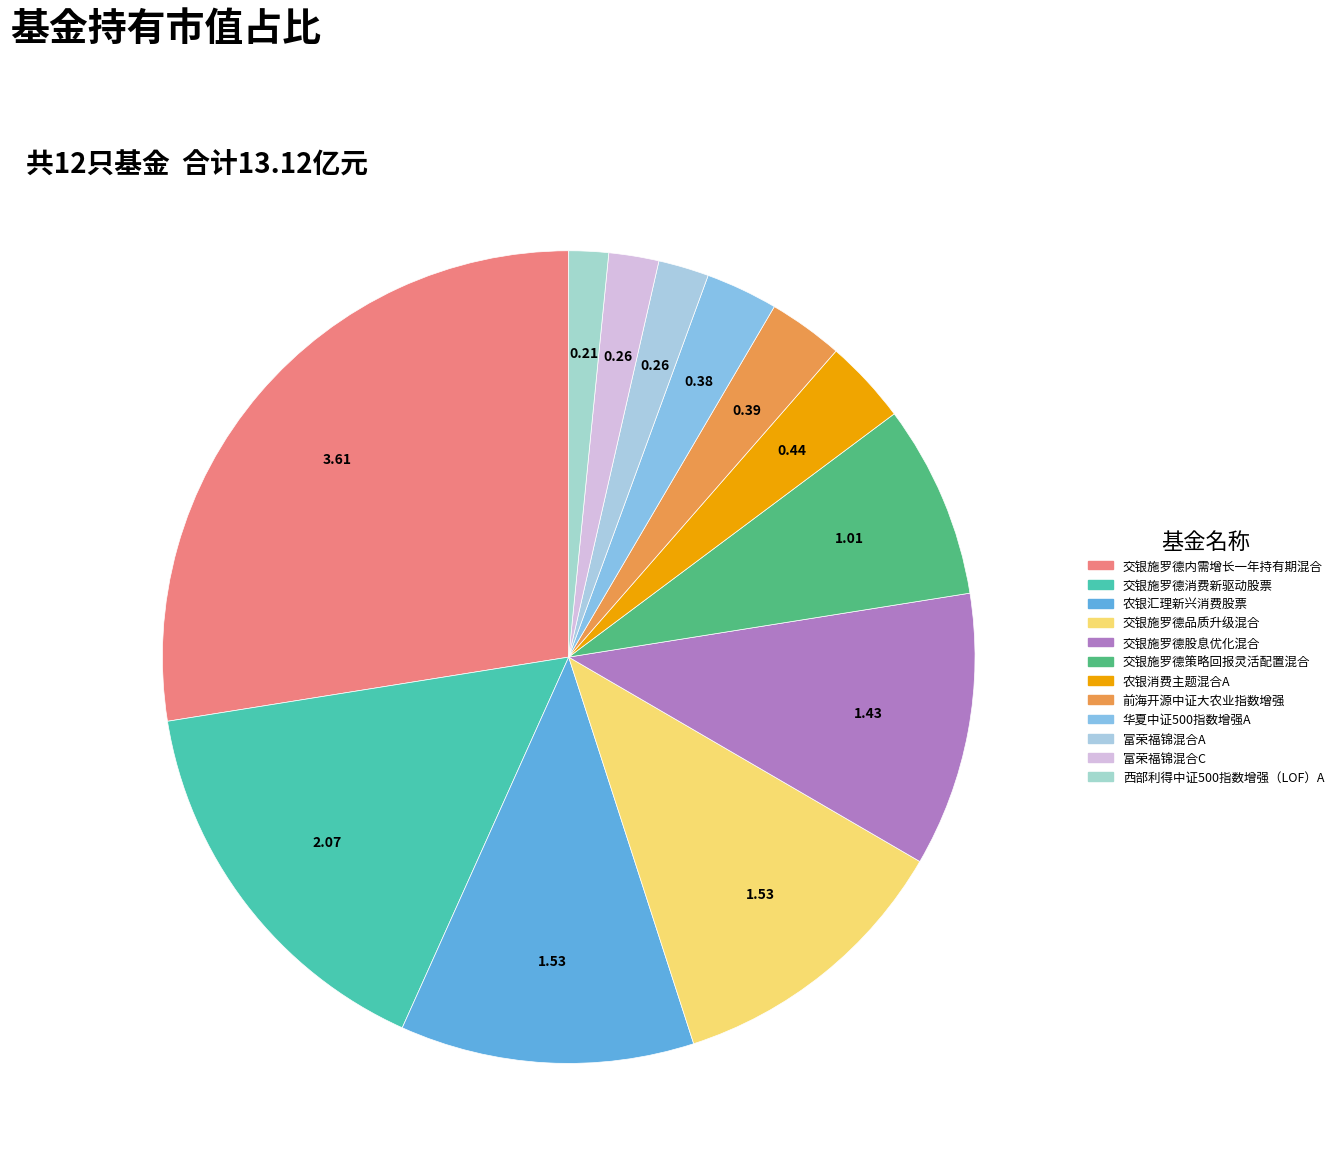

Combined, do 富荣福锦混合A and 农银汇理新兴消费股票 account for over 50%?

No